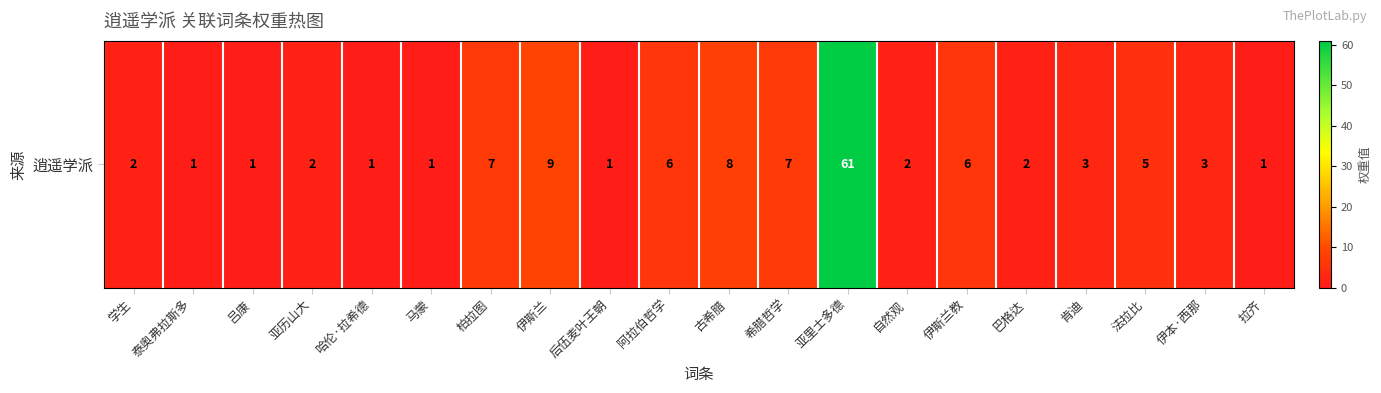

What is the change in value from 学生 to 吕康?

-1